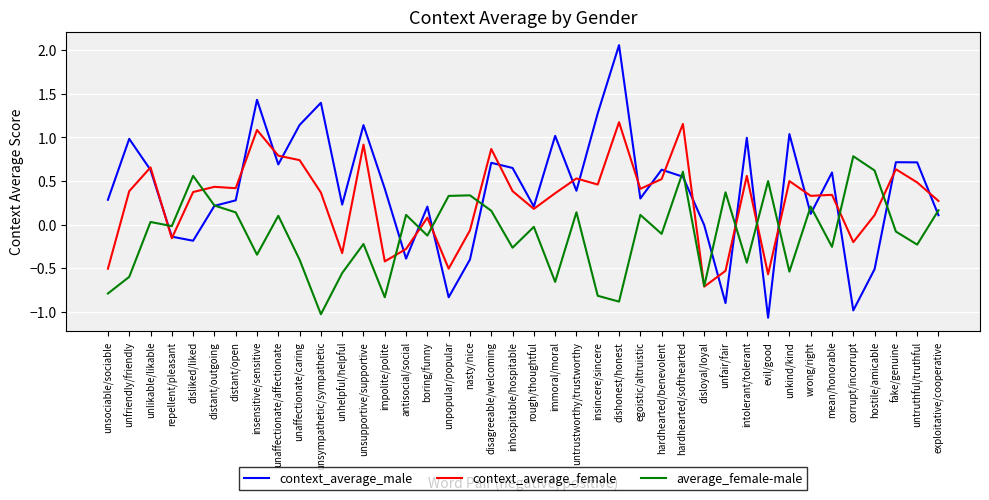

Between dishonest/honest and unkind/kind, which series saw the biggest shift?

context_average_male